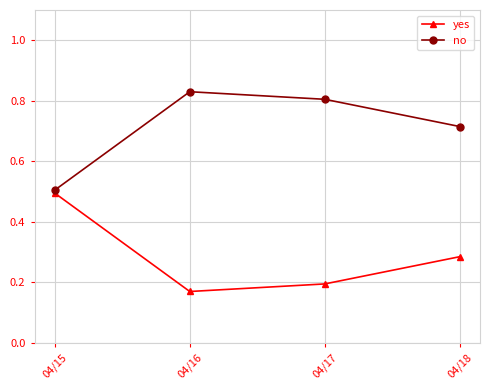

How many no values are between 0 and 1?

4